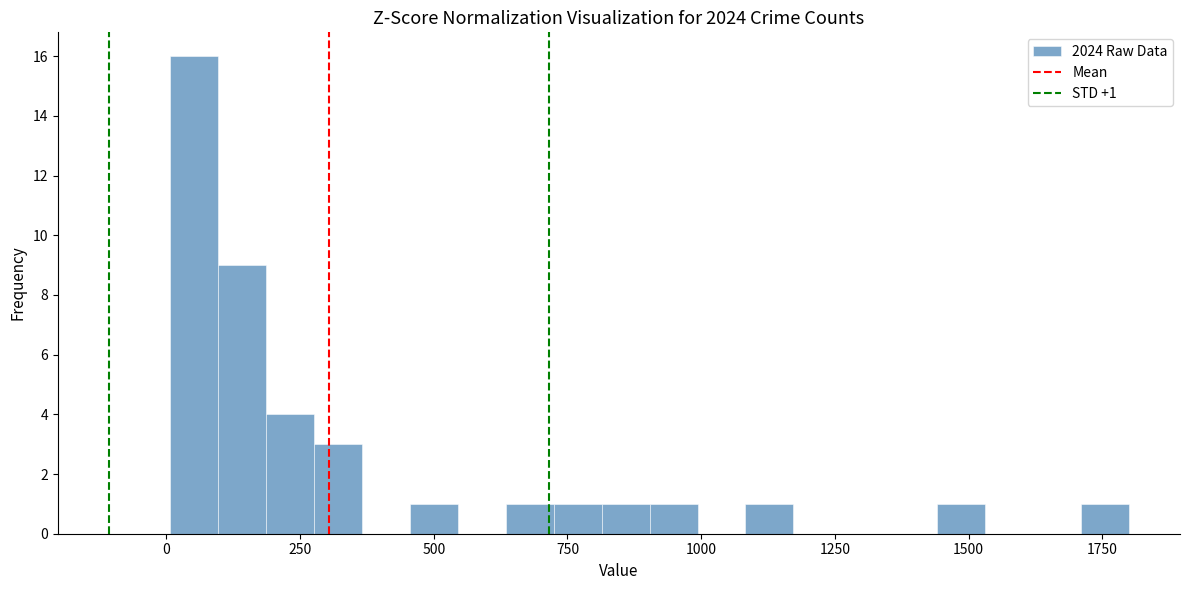

Around what value on the x-axis is the tallest bar? Give the approximate position of its centre, as read against the axis.

50